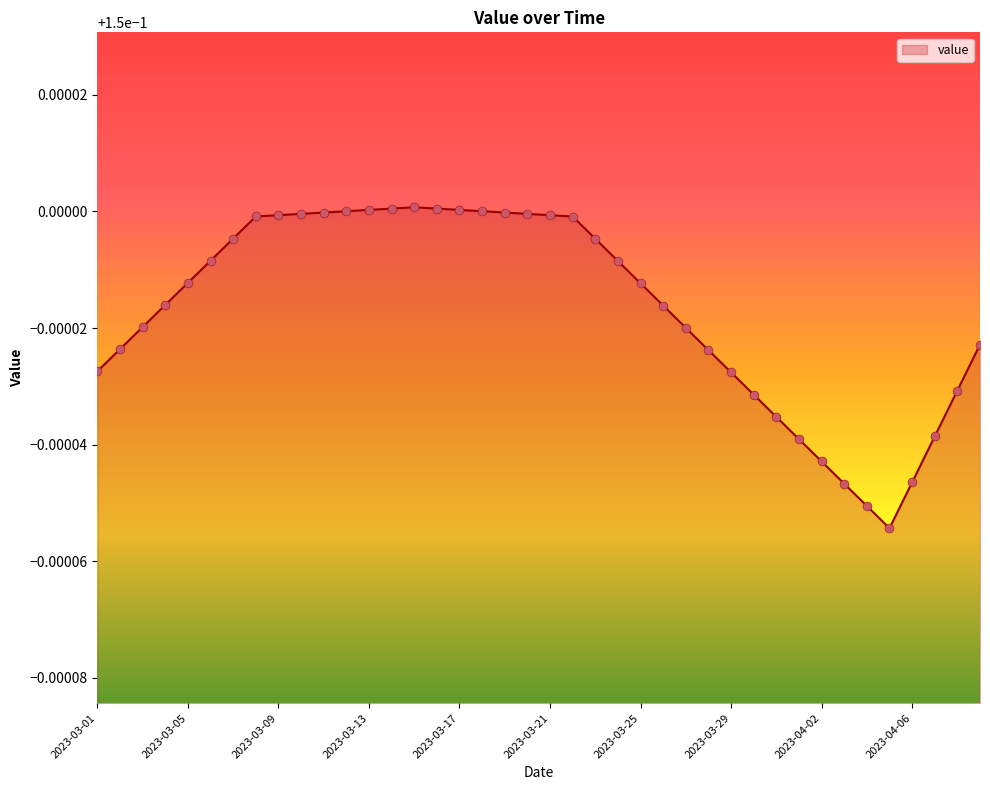

Is this an area chart (filled region under the line)?

Yes